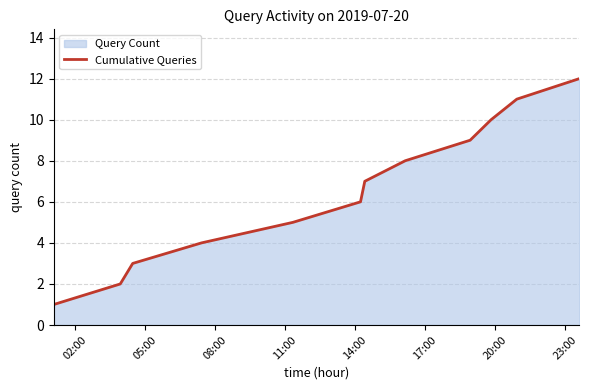

Reading right to left, transcribe all the data shown in this chart.

12	11	10	9	8	7	6	5	4	3	2	1